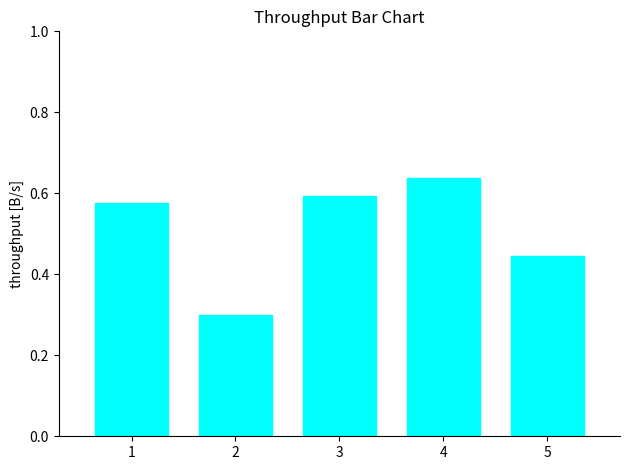

The chart shows a value of 0.3 at 4. True or false?

False